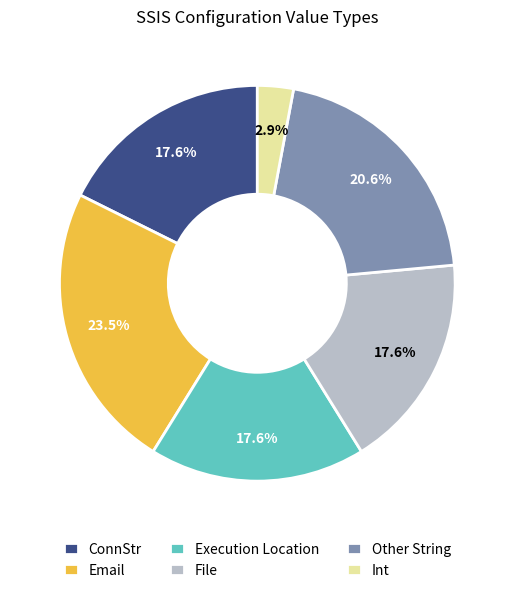

Which slice is the largest?

Email